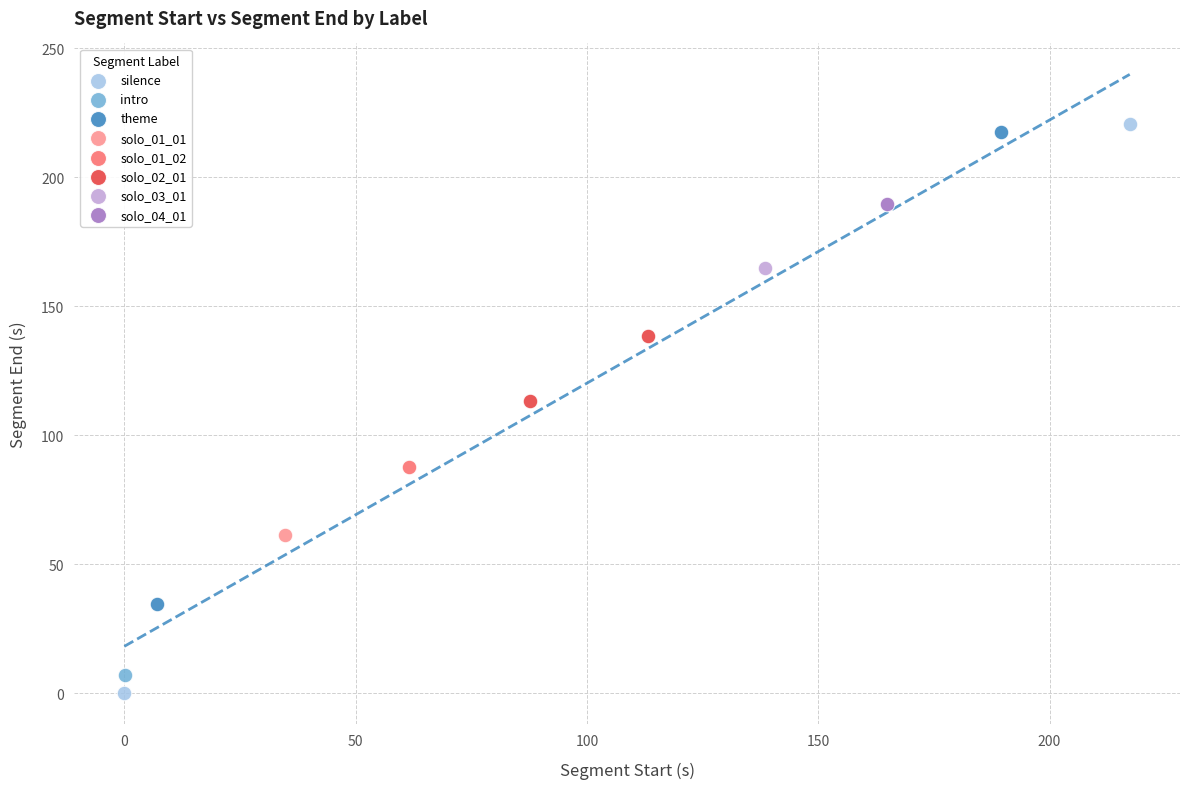

What are all the series names shown in the legend?

silence, intro, theme, solo_01_01, solo_01_02, solo_02_01, solo_03_01, solo_04_01